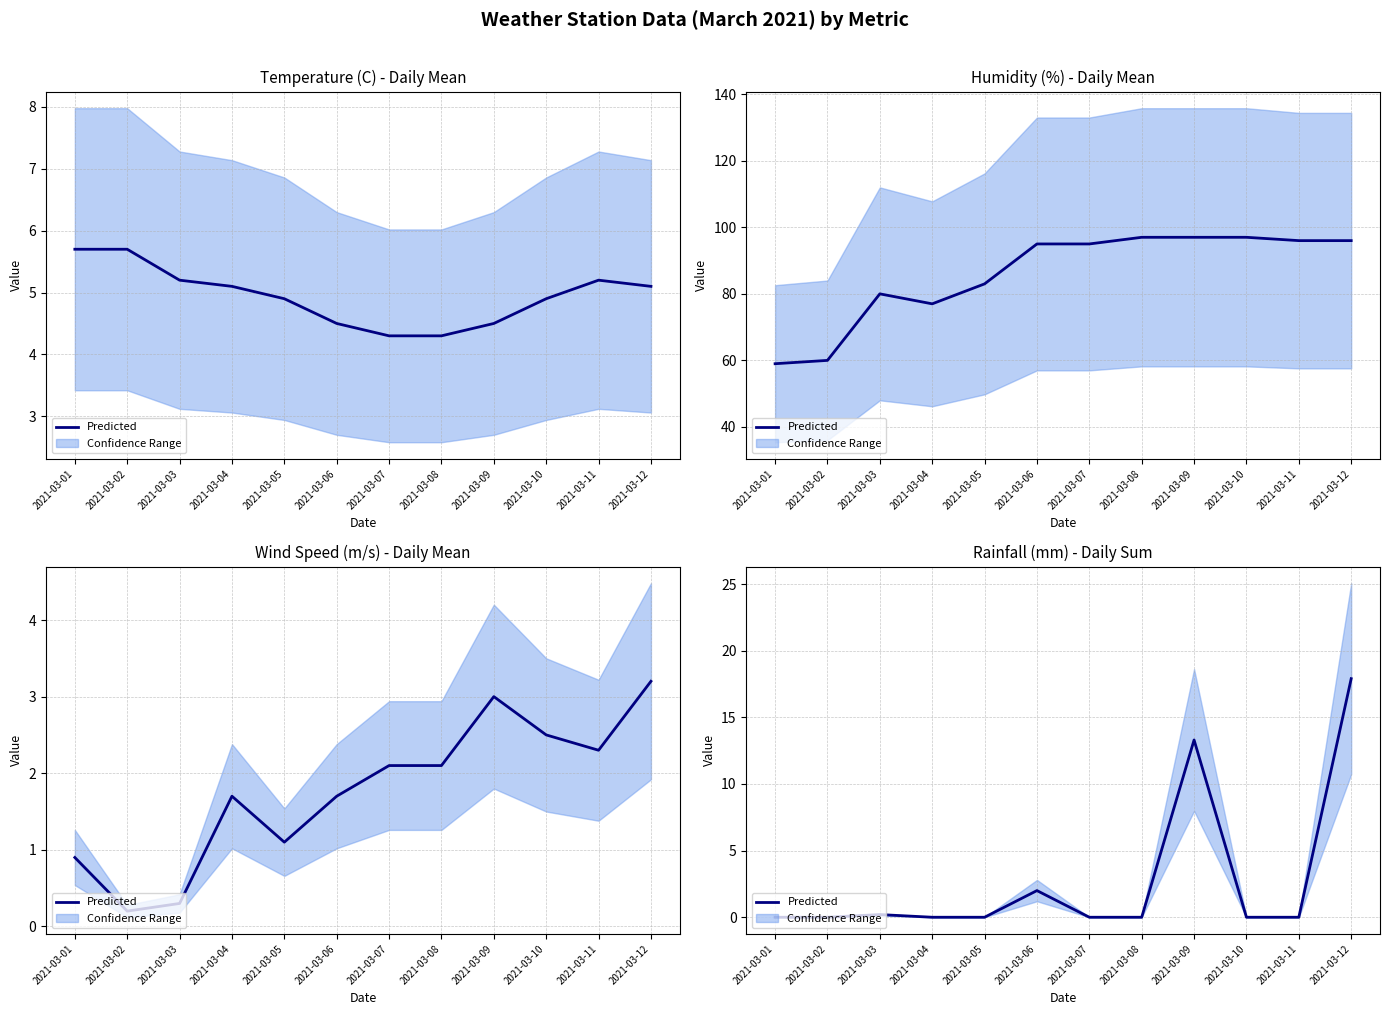

List the labels in order of value, largest first.

2021-03-12, 2021-03-09, 2021-03-06, 2021-03-03, 2021-03-01, 2021-03-02, 2021-03-04, 2021-03-05, 2021-03-07, 2021-03-08, 2021-03-10, 2021-03-11